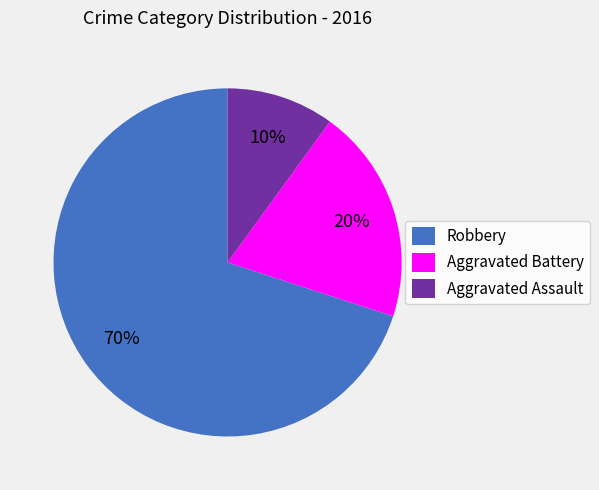

Count the number of slices in the pie.

3